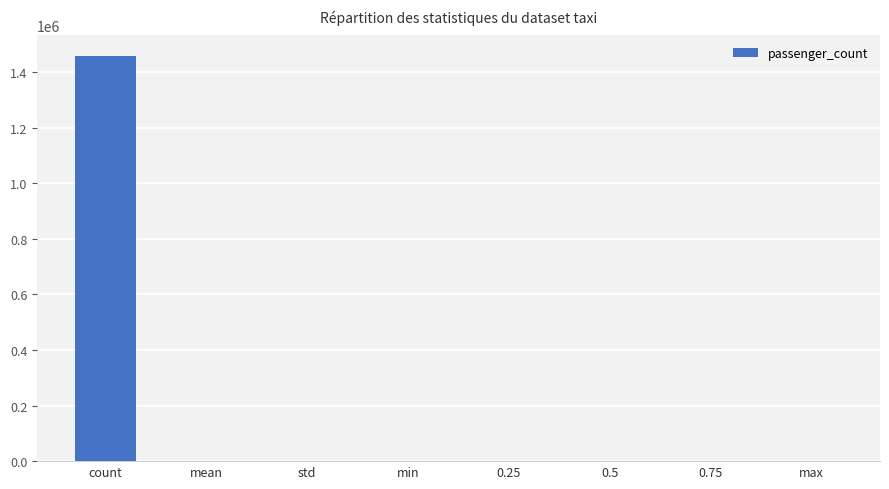

At which category does the chart reach its peak across all series?

count